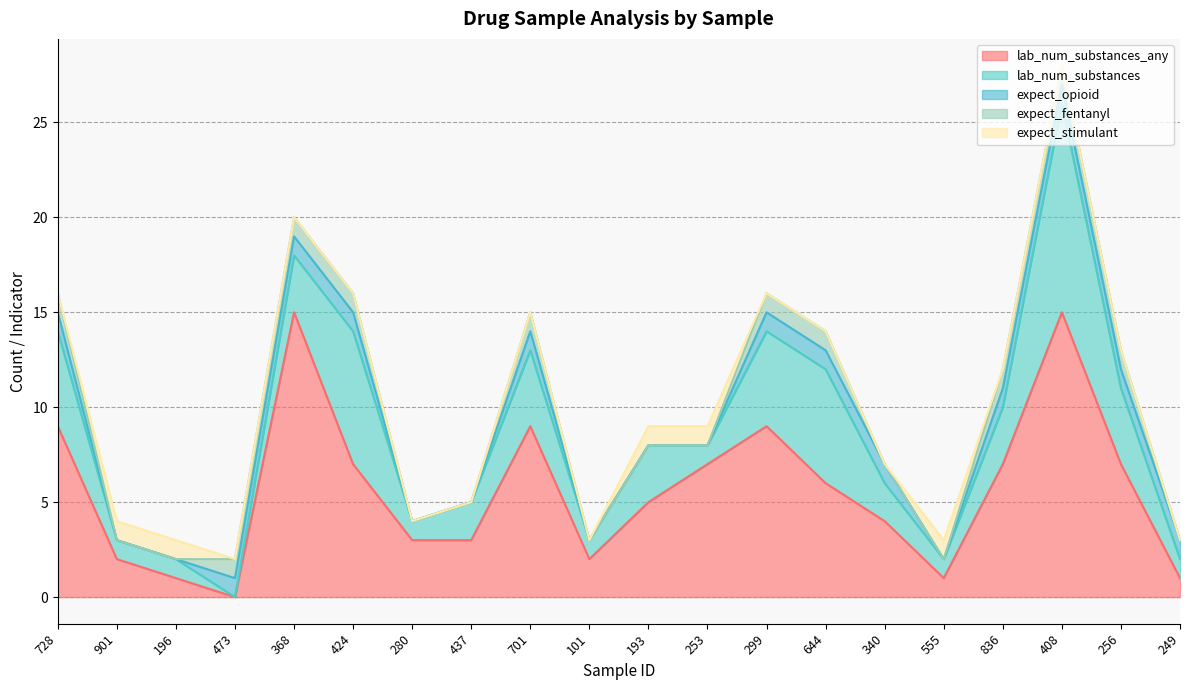

At which category is the sum across all series the highest?

408